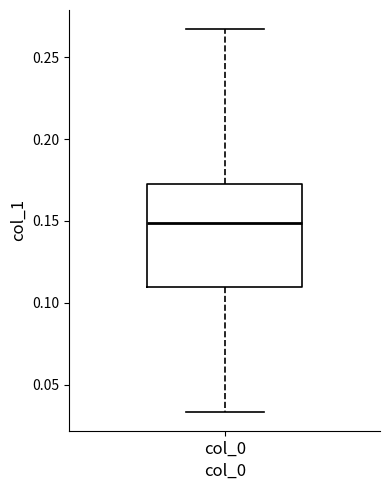

Transcribe this box plot: give where the median line is, the range the box spans, and where the two whiskers end, as read against the y-axis. The values are not printed on the chart, so give them approximately, as read against the axis.

median 0.150, box 0.110 to 0.175, whiskers 0.035 to 0.265